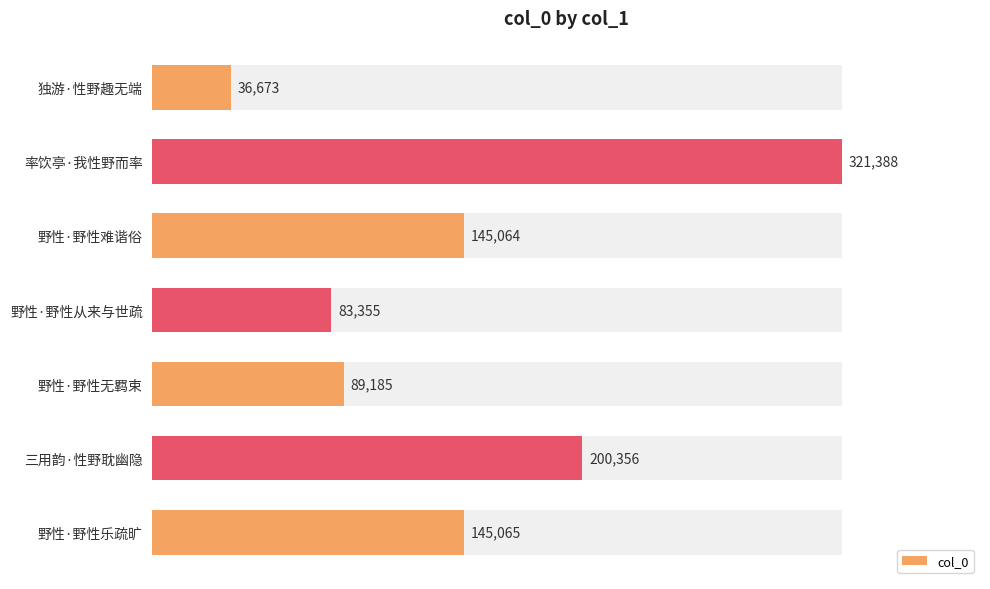

True or false: the data shows 15641 at 独游·性野趣无端.

False